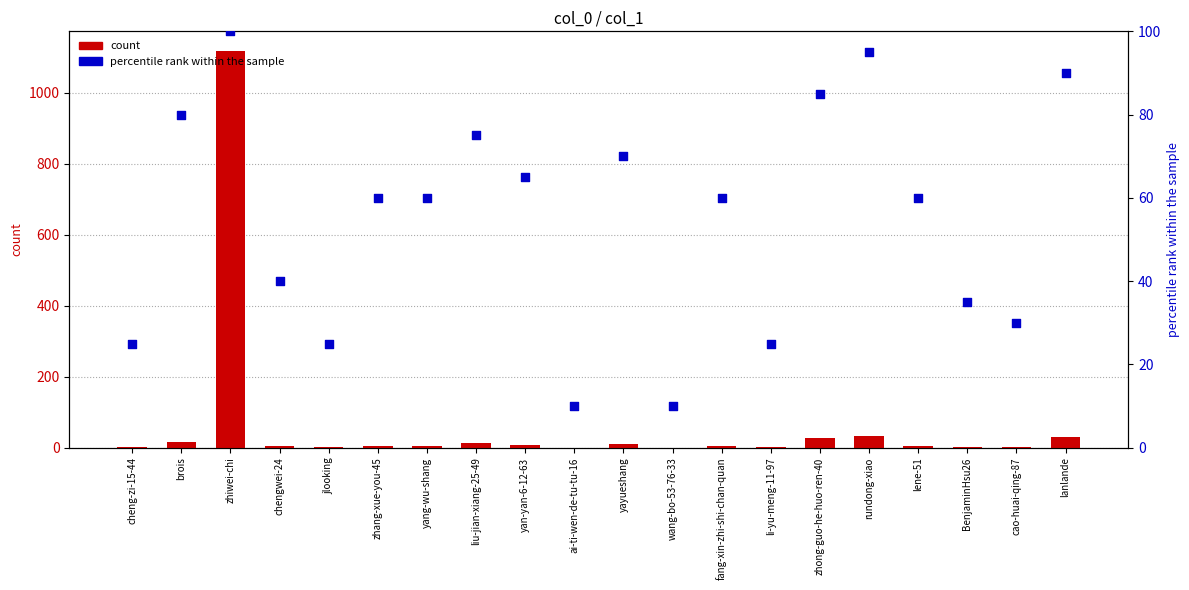

What are all the series names shown in the legend?

count, percentile rank within the sample